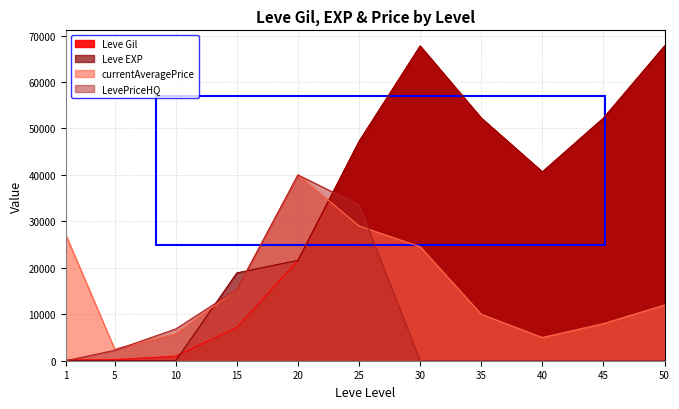

What are all the series names shown in the legend?

Leve Gil, Leve EXP, currentAveragePrice, LevePriceHQ